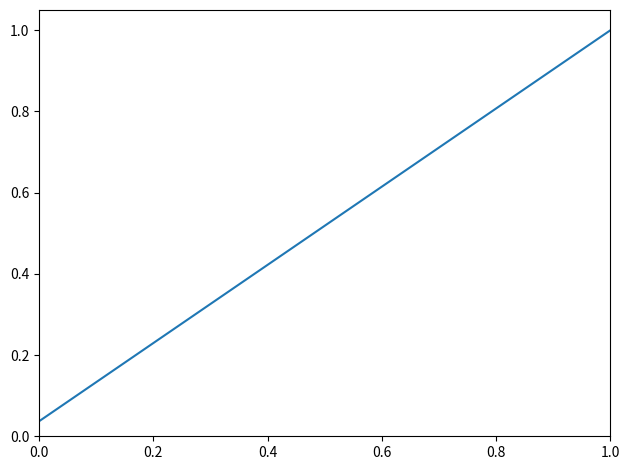

How many lines are shown in the chart?

1